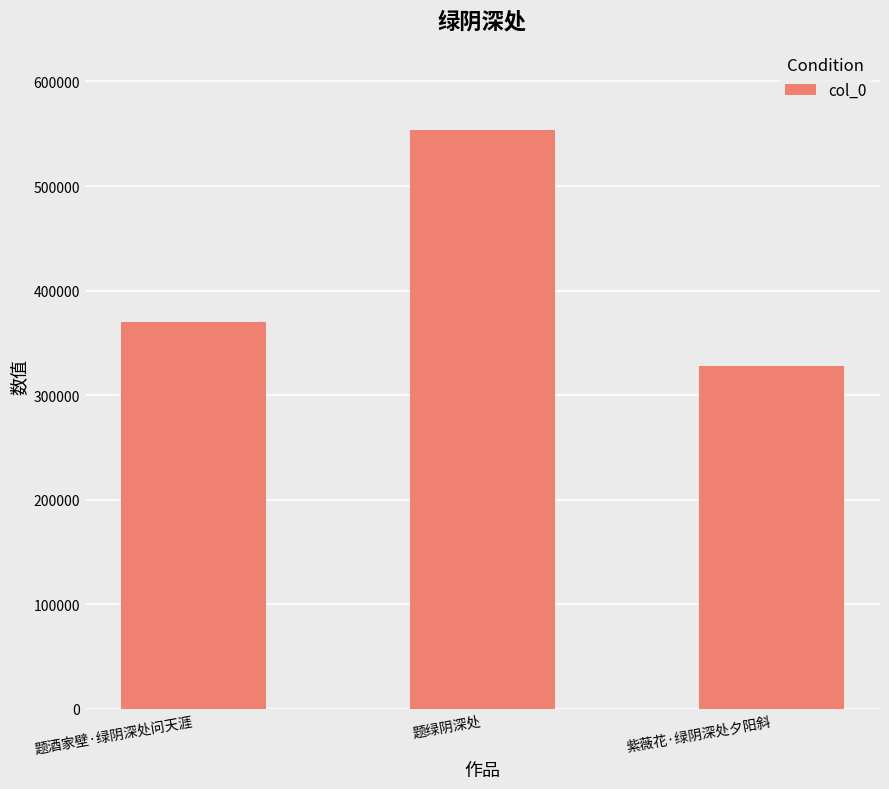

Rank the categories by value from lowest to highest.

紫薇花·绿阴深处夕阳斜, 题酒家壁·绿阴深处问天涯, 题绿阴深处